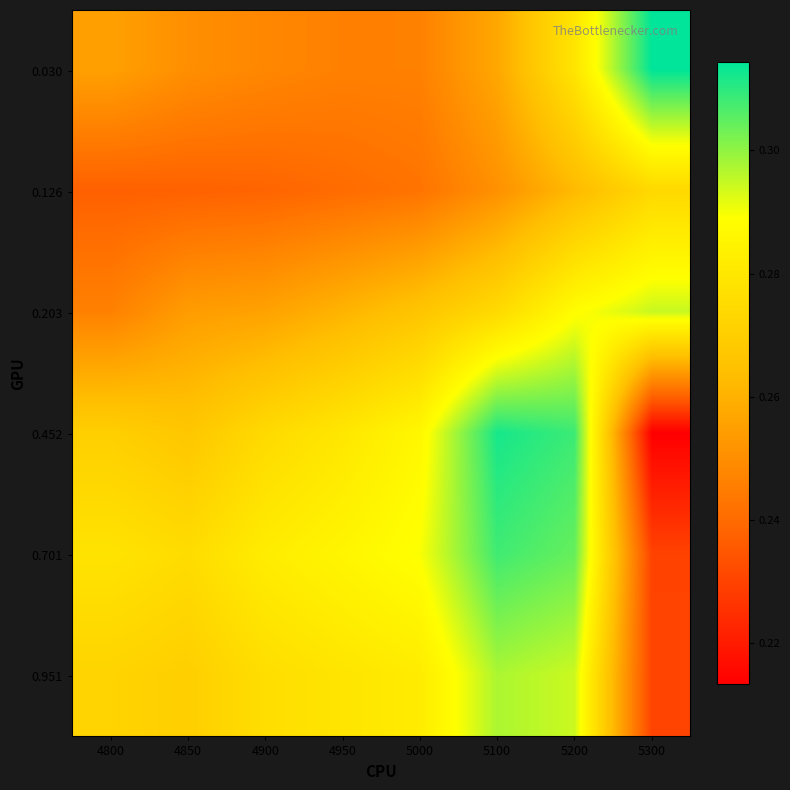

Which has a higher value, 4850 or 5000?

4850